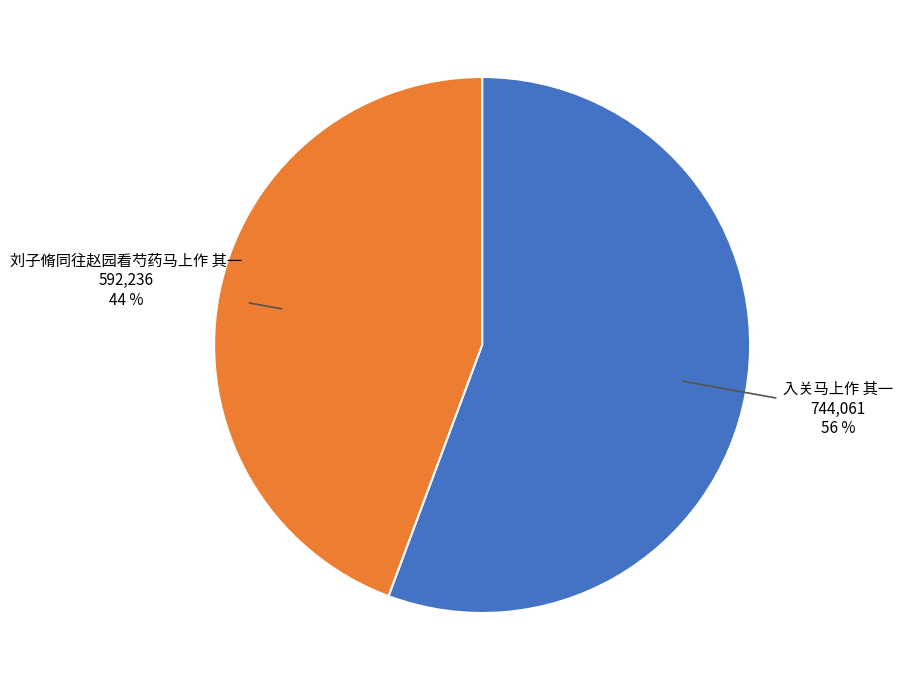

How many segments does this pie chart have?

2